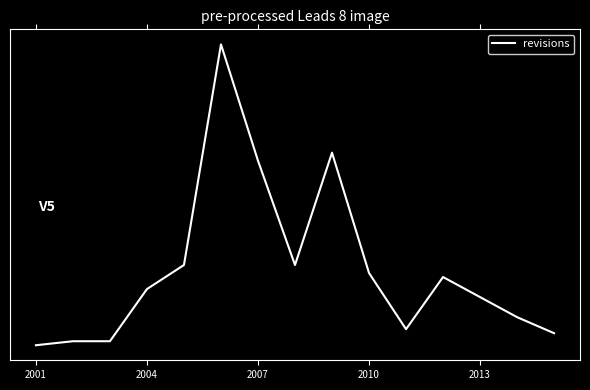

Reading left to right, list all the values displayed in this chart.

1	2	2	15	21	76	47	21	49	19	5	18	13	8	4